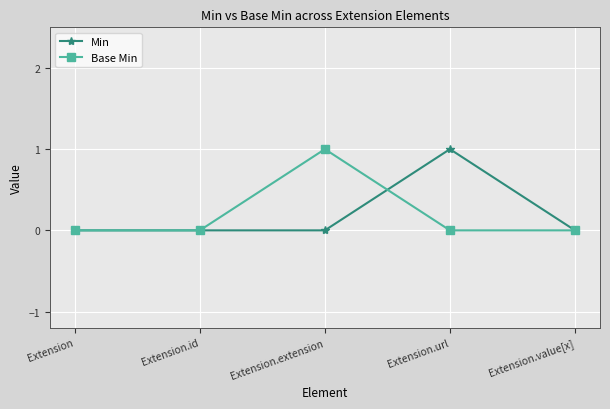

What are all the series names shown in the legend?

Min, Base Min